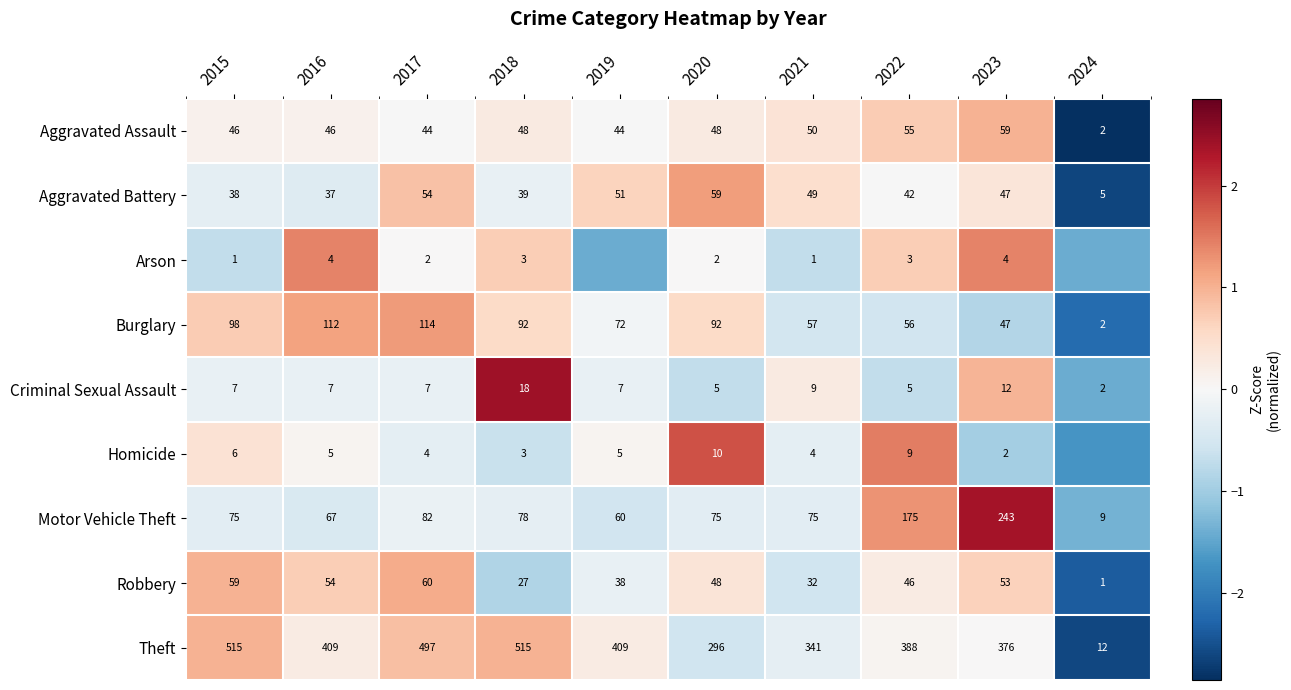

Which category has the highest value in the Robbery series?

2017